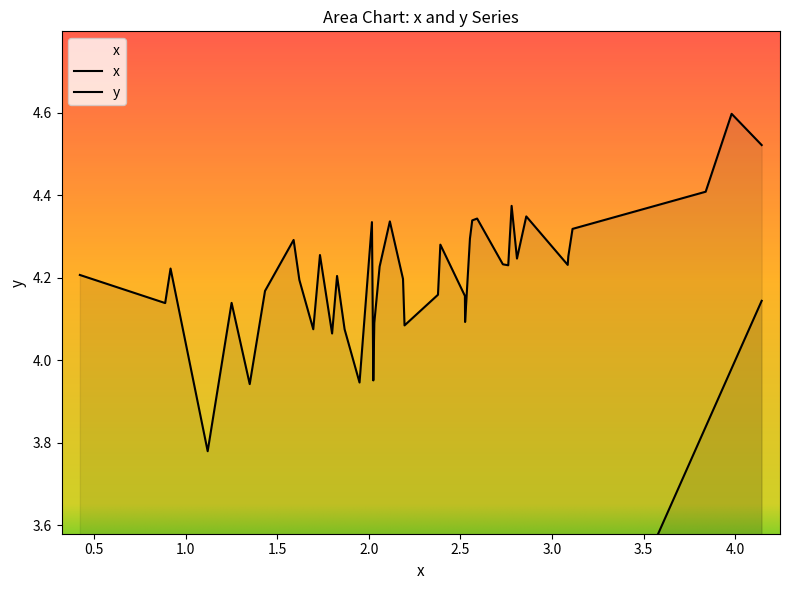

Where is y nearest to the value 4?

33